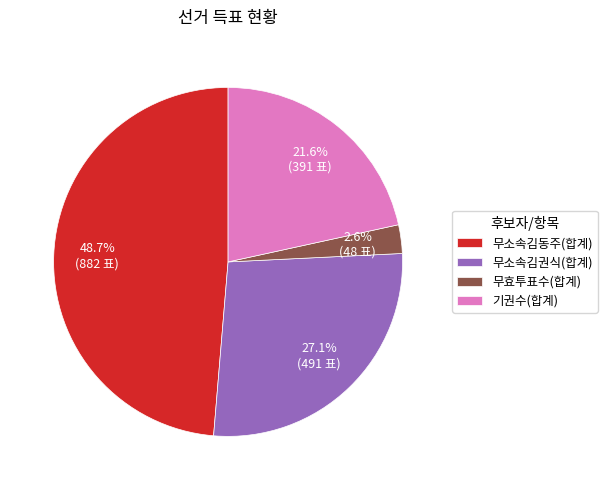

Which has a higher value, 무소속김동주(합계) or 무소속김권식(합계)?

무소속김동주(합계)